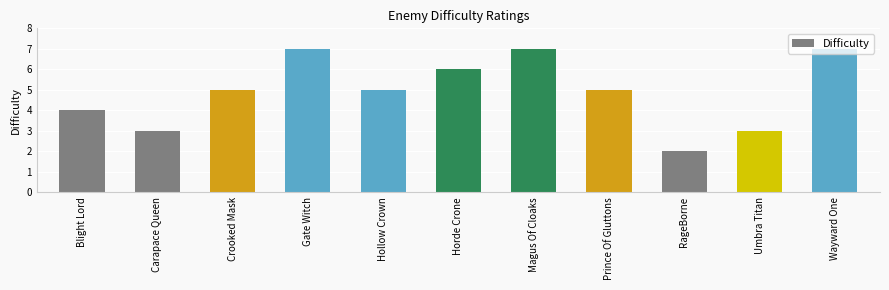

The chart shows a value of 2 at Horde Crone. True or false?

False